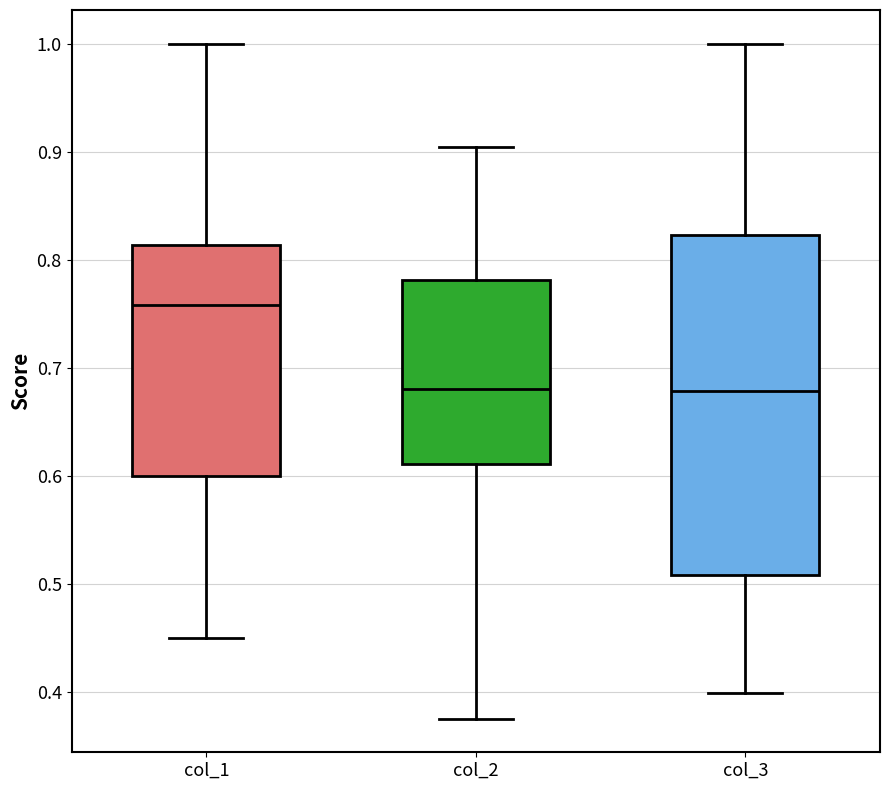

Where does the upper whisker of the box for col_3 end on the y-axis? The values are not printed on the chart, so give them approximately, as read against the axis.

1.00